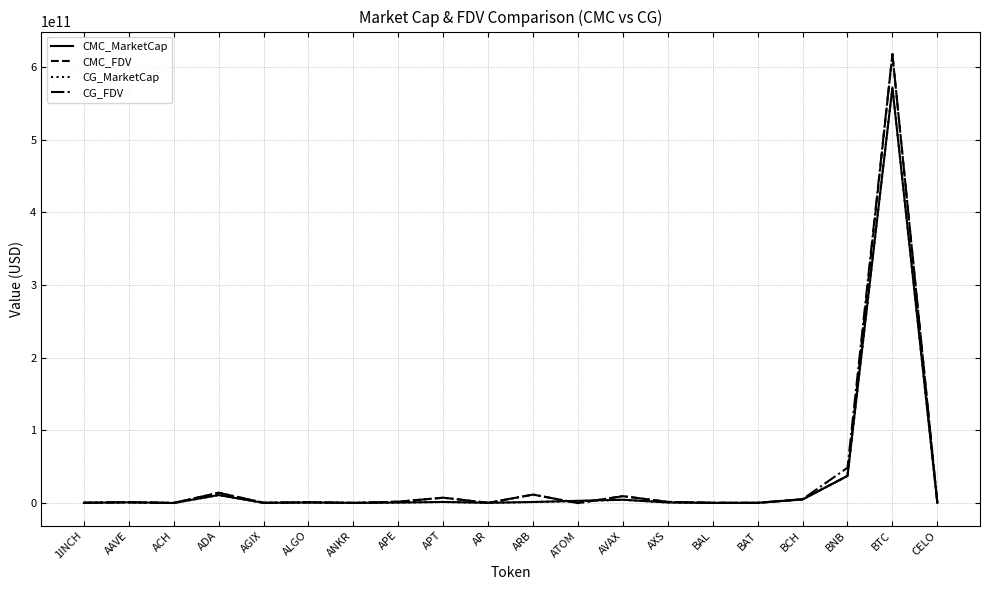

At which category is the sum across all series the highest?

BTC